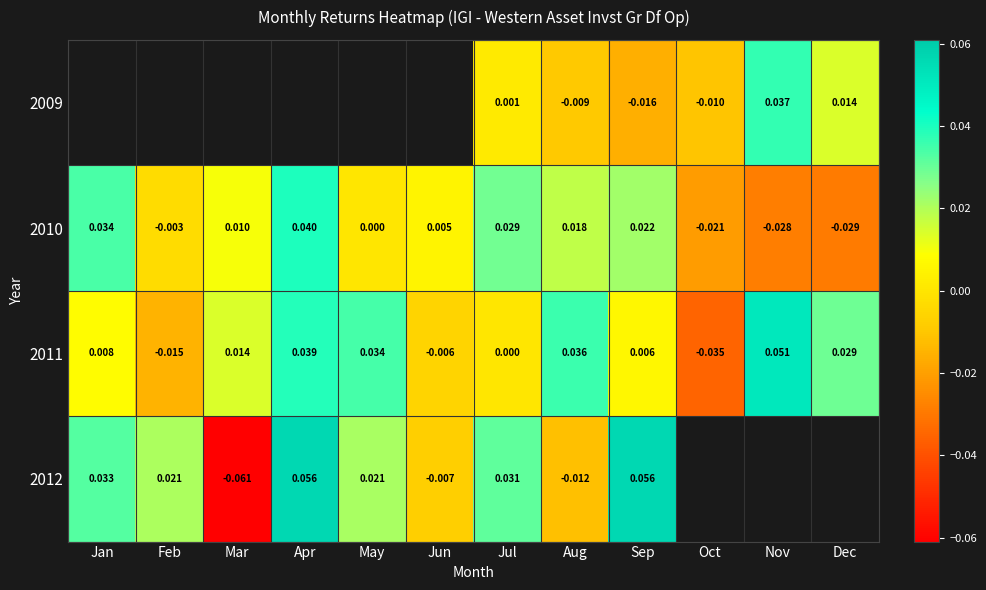

At which category does the chart reach its peak across all series?

Sep